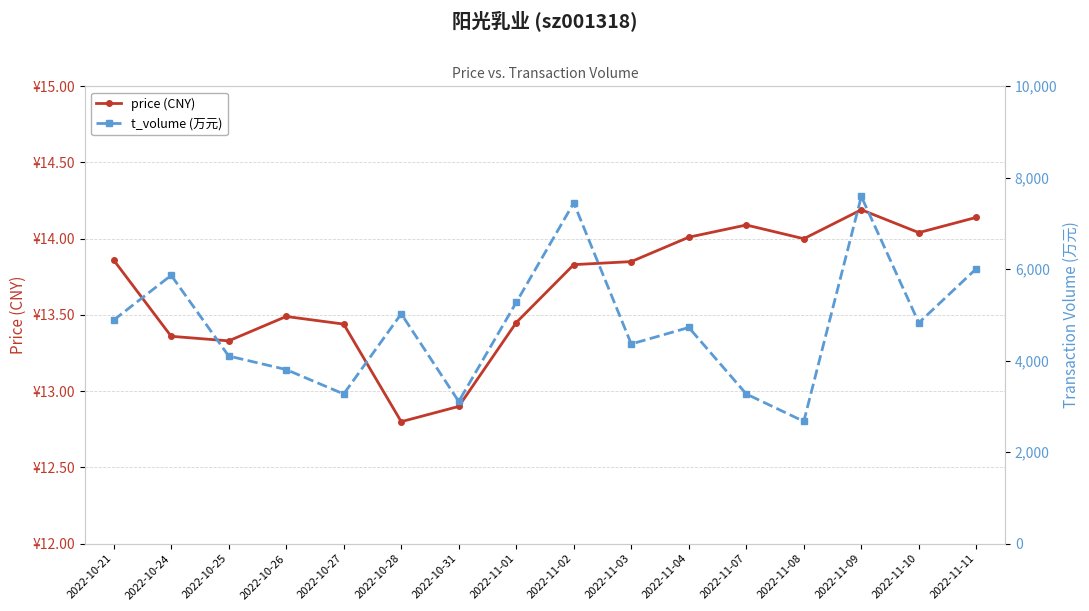

What is the maximum value for price (CNY)?

14.2